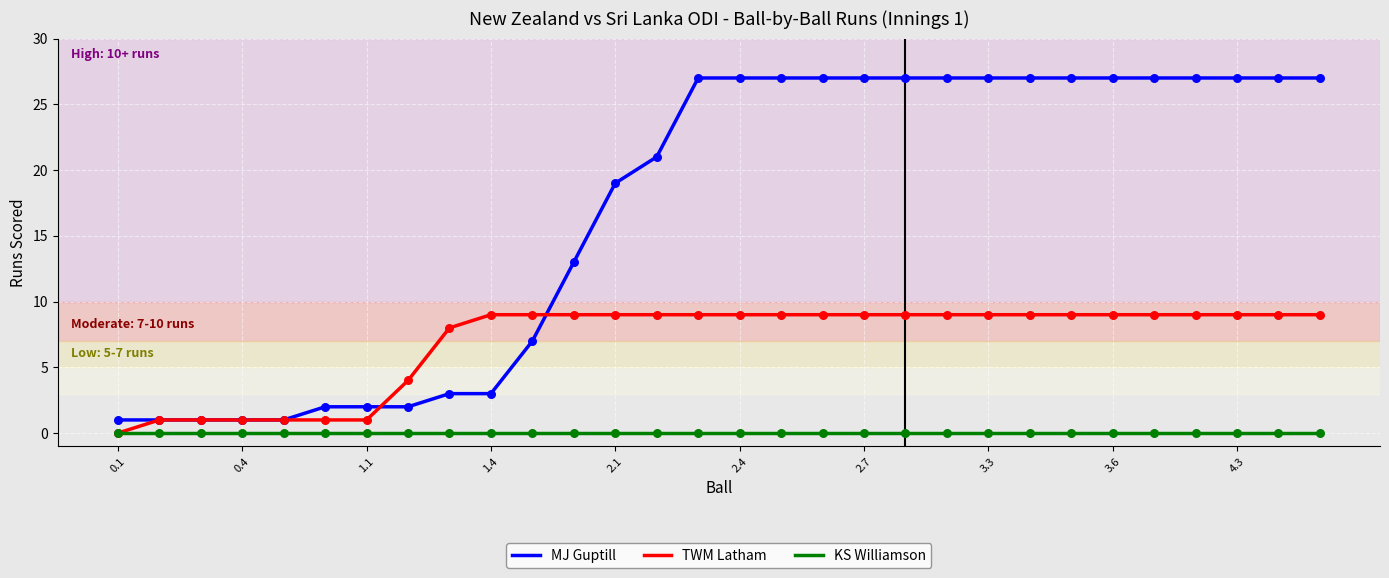

What are all the series names shown in the legend?

MJ Guptill, TWM Latham, KS Williamson